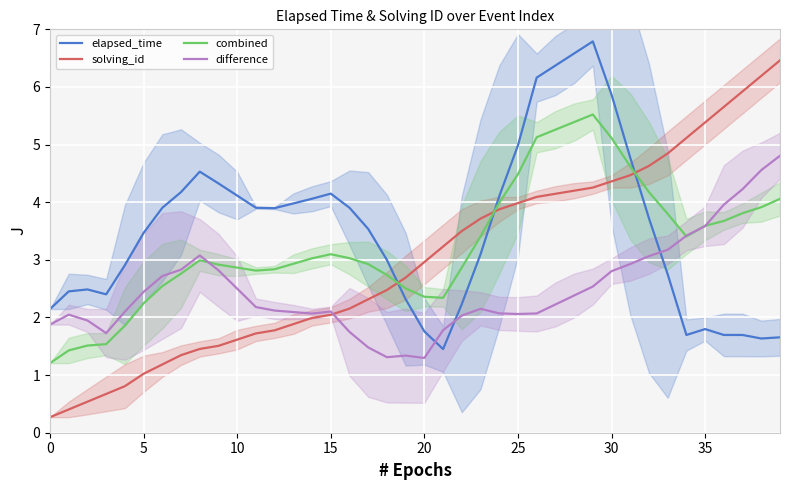

List the series in order of their peak value, highest first.

elapsed_time, solving_id, combined, difference